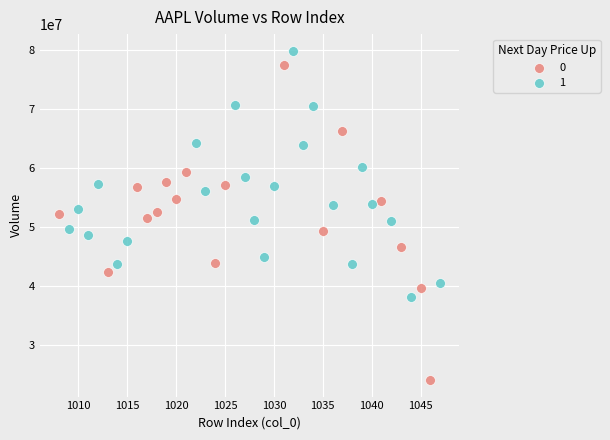

Which series has the largest Y range (max minus min)?

0